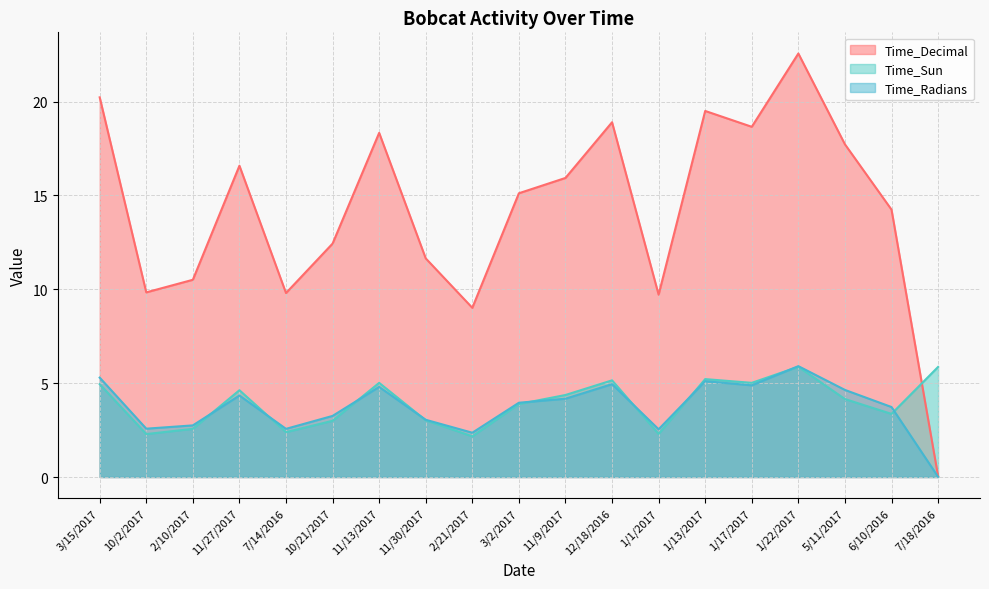

What is the difference between the maximum and minimum values in the Time_Radians series?

5.9